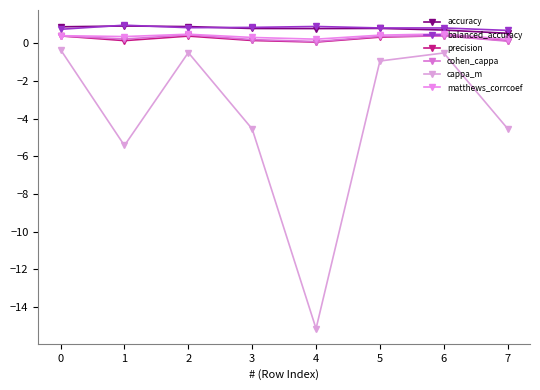

Which series has the largest range (max minus min)?

cappa_m